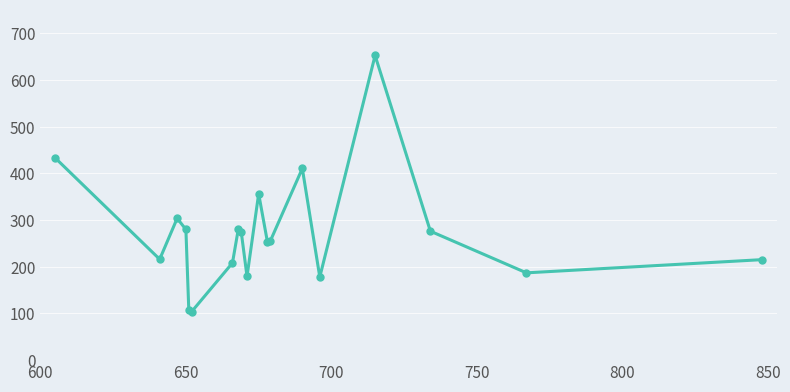

What is the minimum value shown in the chart?

104.1